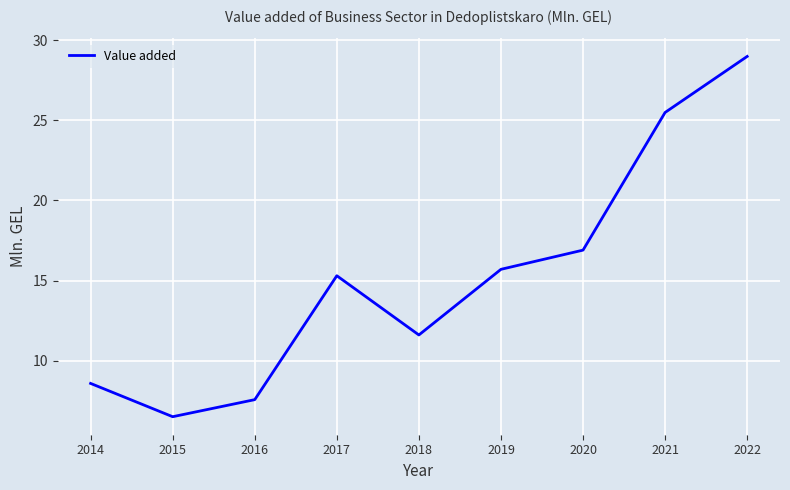

Rank the categories by value from lowest to highest.

2015, 2016, 2014, 2018, 2017, 2019, 2020, 2021, 2022